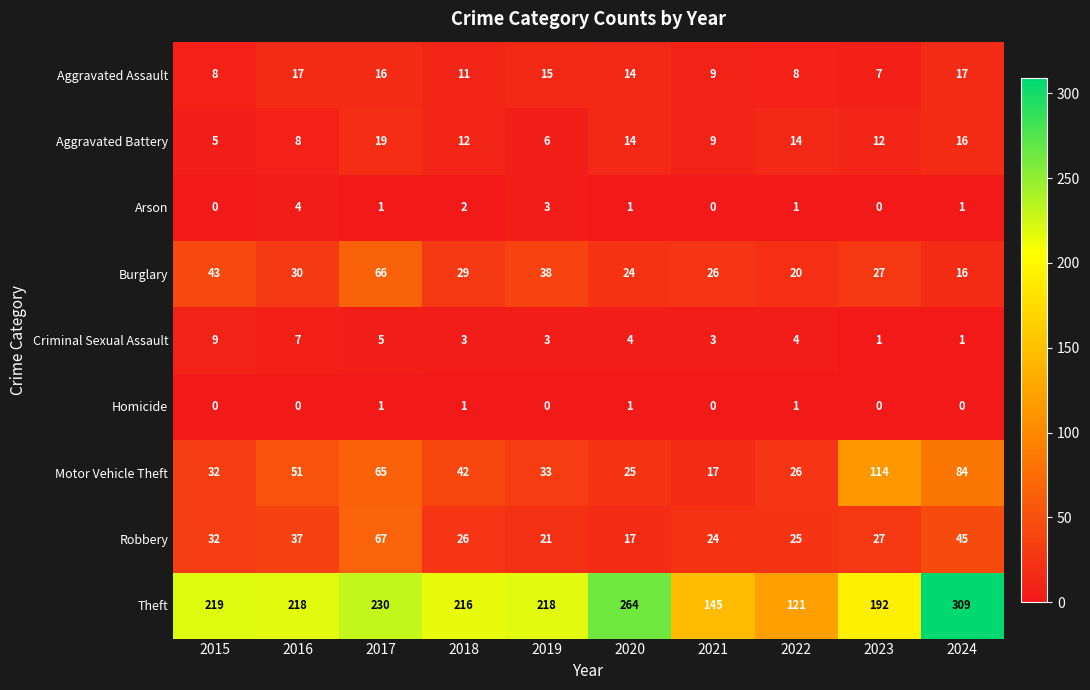

Which series has the largest range (max minus min)?

Theft